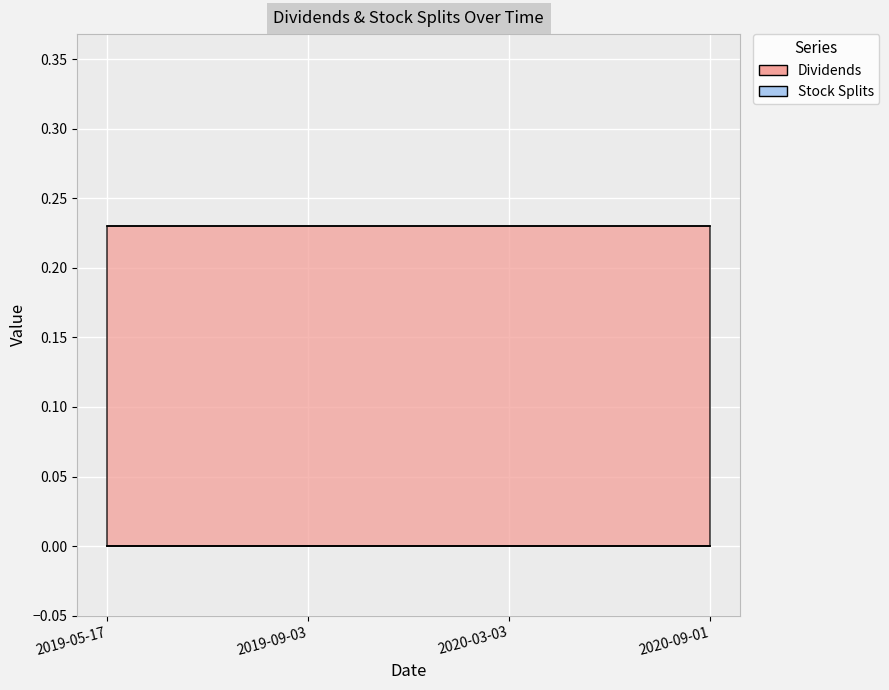

What is the label of the 2nd point from the right?

2020-03-03